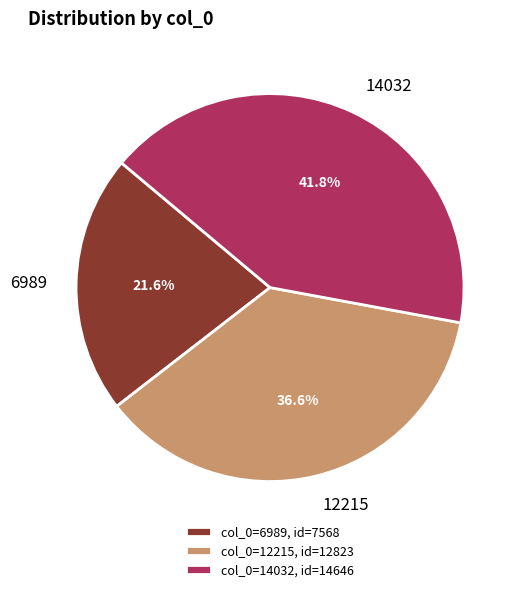

Rank the categories by value from lowest to highest.

6989, 12215, 14032